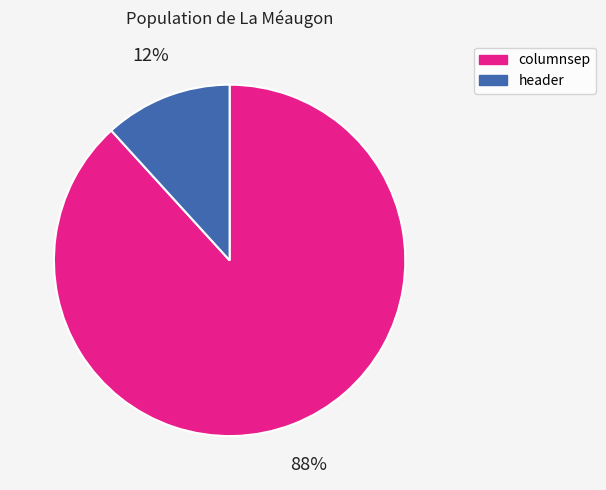

Which category accounts for the majority?

columnsep